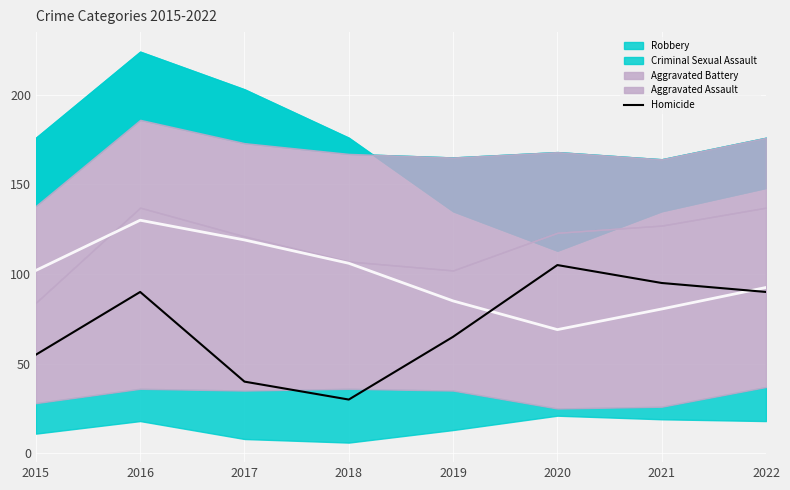

List the labels in order of value, smallest first.

2018, 2017, 2015, 2019, 2016, 2022, 2021, 2020